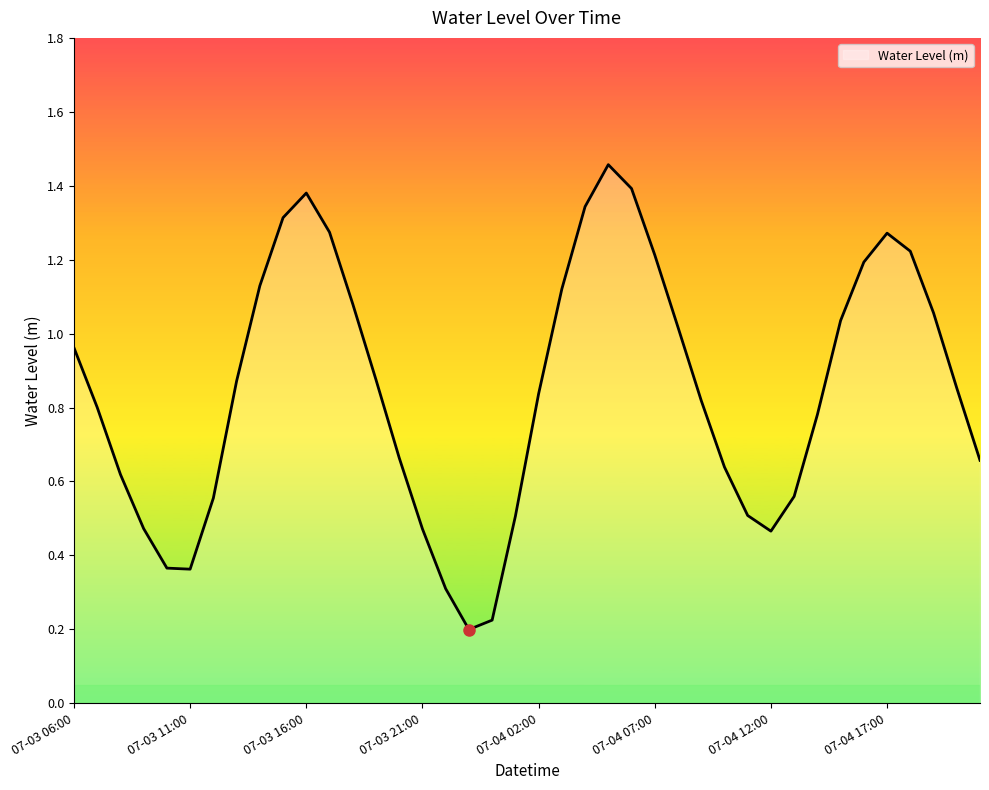

Rank the categories by value from highest to lowest.

07-04 05:00, 07-04 06:00, 07-03 16:00, 07-04 04:00, 07-03 15:00, 07-03 17:00, 07-04 17:00, 07-04 18:00, 07-04 07:00, 07-04 16:00, 07-03 14:00, 07-04 03:00, 07-03 18:00, 07-04 19:00, 07-04 15:00, 07-04 08:00, 07-03 06:00, 07-03 19:00, 07-03 13:00, 07-04 20:00, 07-04 02:00, 07-04 09:00, 07-03 07:00, 07-04 14:00, 07-03 20:00, 07-04 21:00, 07-04 10:00, 07-03 08:00, 07-04 13:00, 07-03 12:00, 07-04 11:00, 07-04 01:00, 07-03 09:00, 07-03 21:00, 07-04 12:00, 07-03 10:00, 07-03 11:00, 07-03 22:00, 07-04 00:00, 07-03 23:00